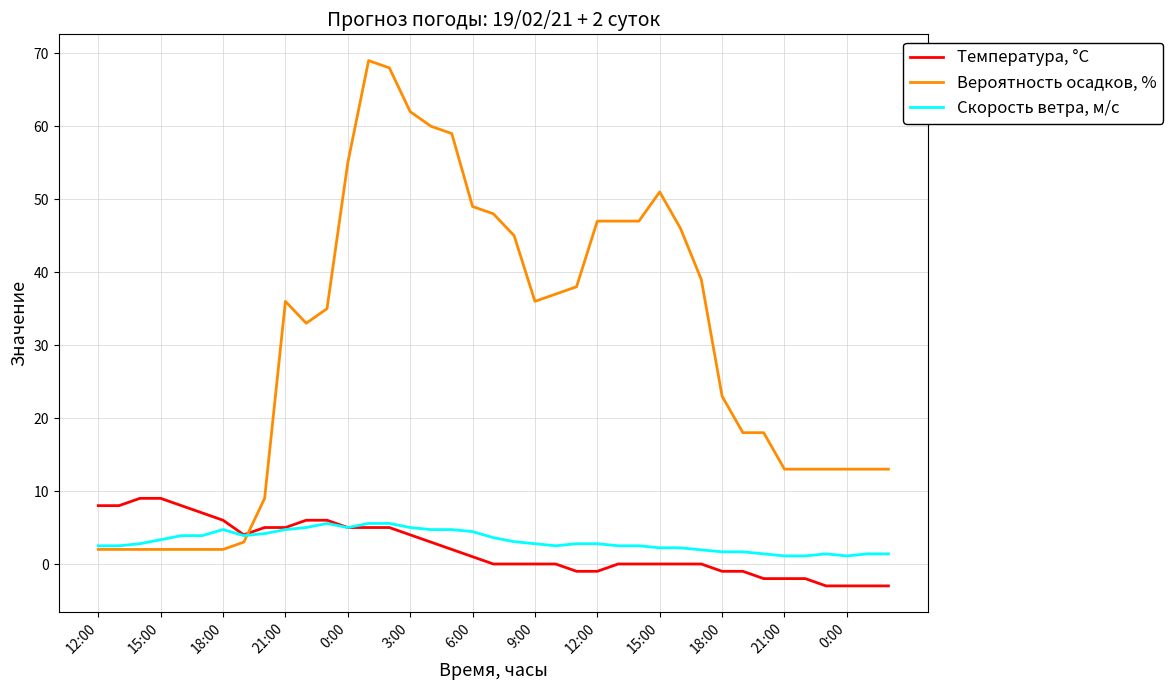

How many times do Вероятность осадков, % and Температура, °C cross each other?

1